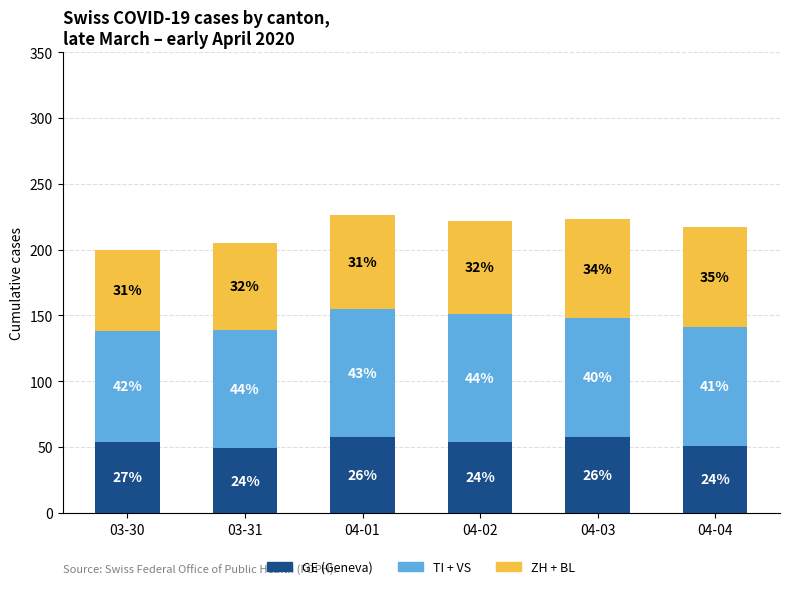

Does the chart contain any negative values?

No